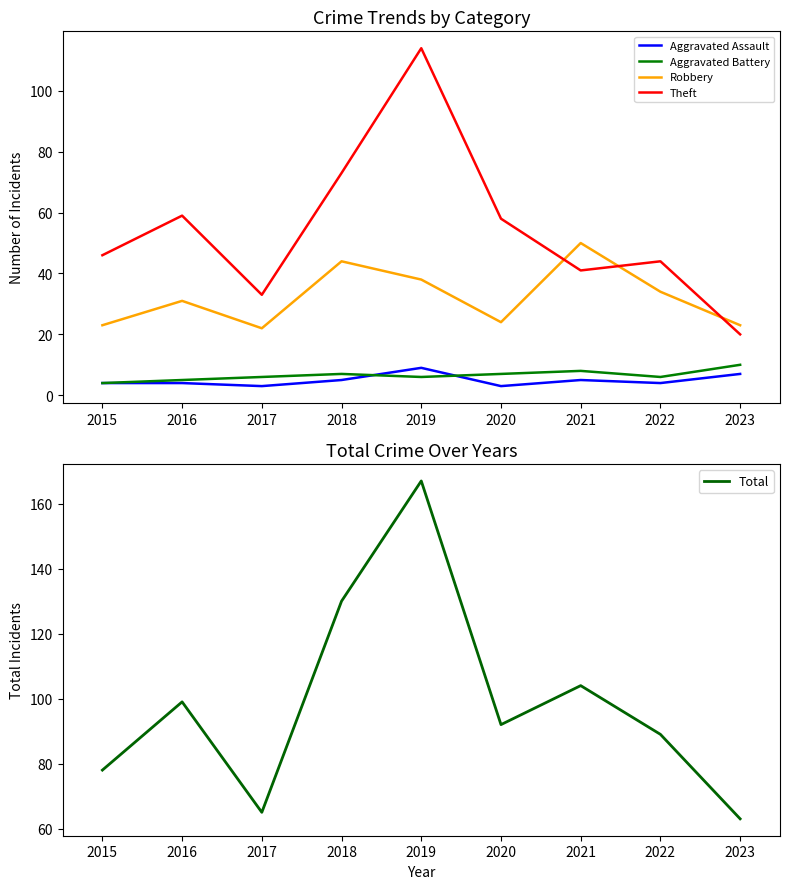

Reading right to left, list all the values displayed in this chart.

Aggravated Assault: 2023=7	2022=4	2021=5	2020=3	2019=9	2018=5	2017=3	2016=4	2015=4
Aggravated Battery: 2023=10	2022=6	2021=8	2020=7	2019=6	2018=7	2017=6	2016=5	2015=4
Robbery: 2023=23	2022=34	2021=50	2020=24	2019=38	2018=44	2017=22	2016=31	2015=23
Theft: 2023=20	2022=44	2021=41	2020=58	2019=114	2018=73	2017=33	2016=59	2015=46
Total: 2023=63	2022=89	2021=104	2020=92	2019=167	2018=130	2017=65	2016=99	2015=78